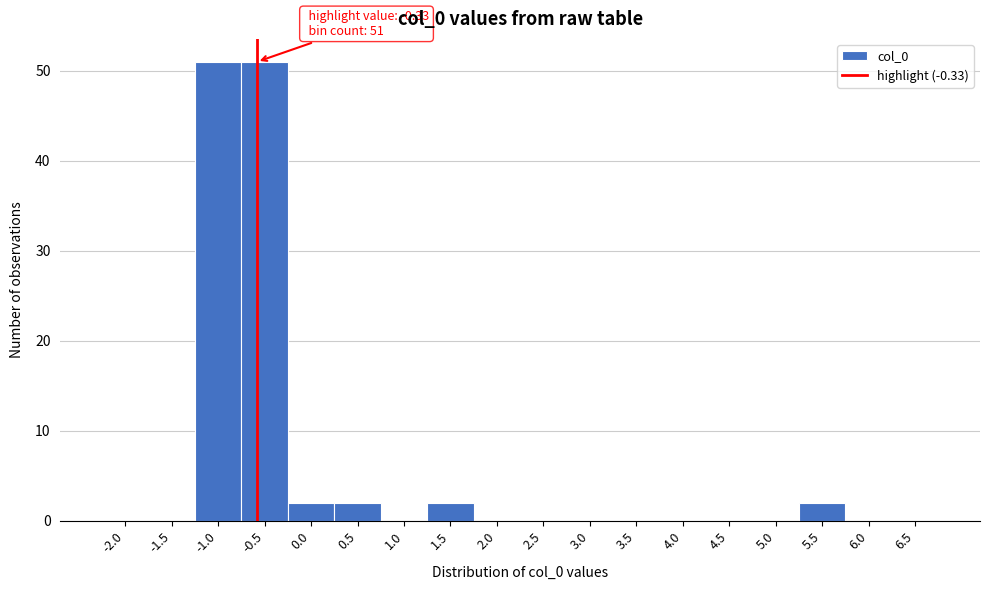

Reading right to left, list all the values displayed in this chart.

6.5=0	6.0=0	5.5=2	5.0=0	4.5=0	4.0=0	3.5=0	3.0=0	2.5=0	2.0=0	1.5=2	1.0=0	0.5=2	0.0=2	-0.5=51	-1.0=51	-1.5=0	-2.0=0